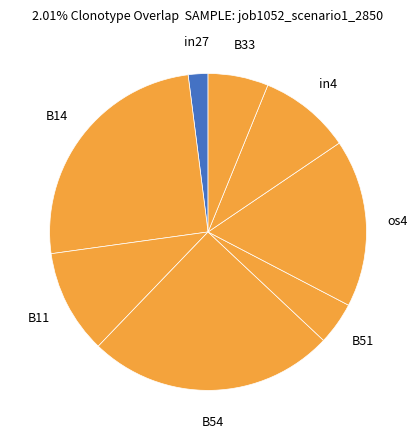

Does in4 represent more than half of the total?

No